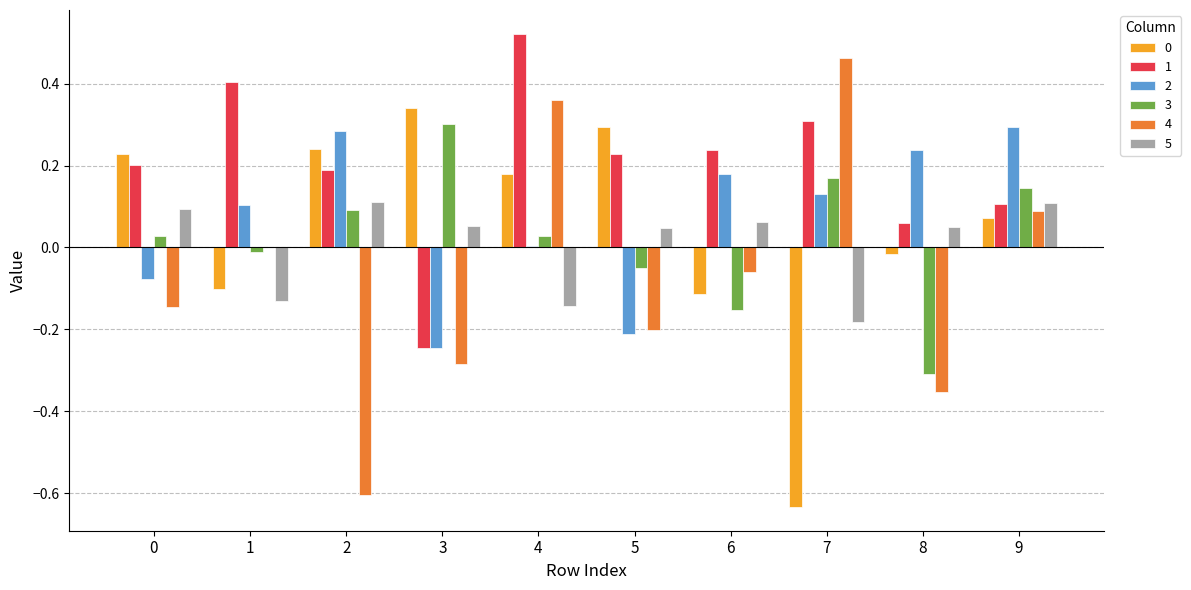

Is it true that 5 equals 0.1 at 9?

True